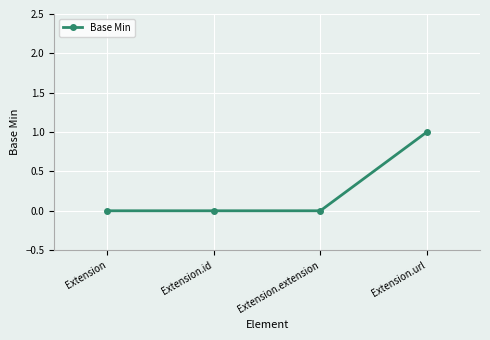

True or false: the data shows 1 at Extension.url.

True